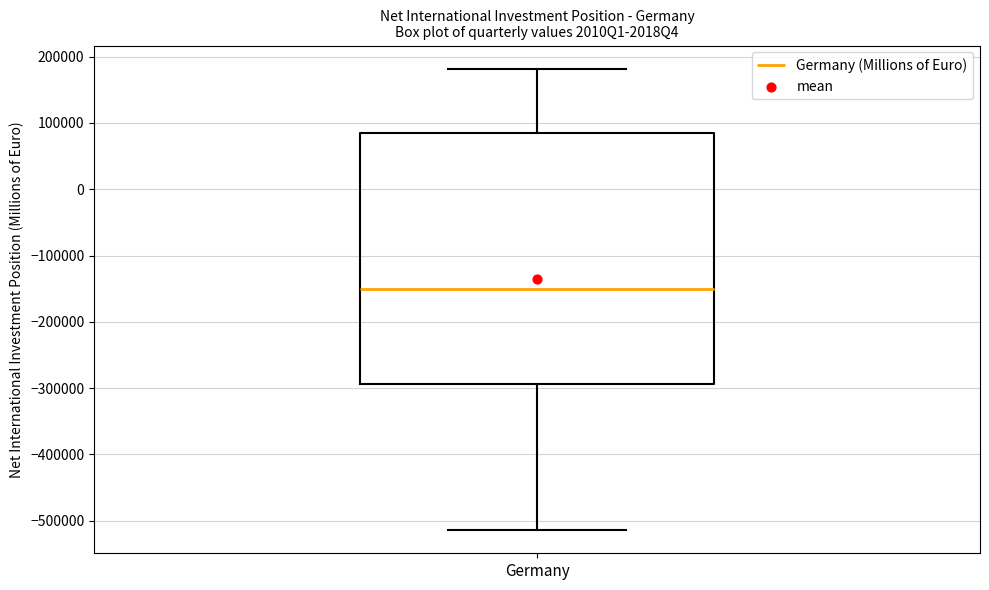

Read this box plot against the y-axis: the position of the median line, the range covered by the box, and the ends of both whiskers. The values are not printed on the chart, so give them approximately, as read against the axis.

median -150000, box -290000 to 80000, whiskers -510000 to 180000